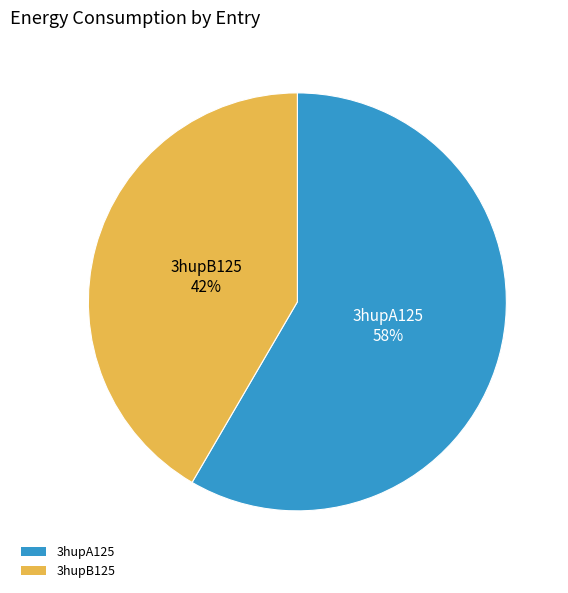

To the nearest percent, what is the combined percentage of 3hupA125 and 3hupB125?

100%